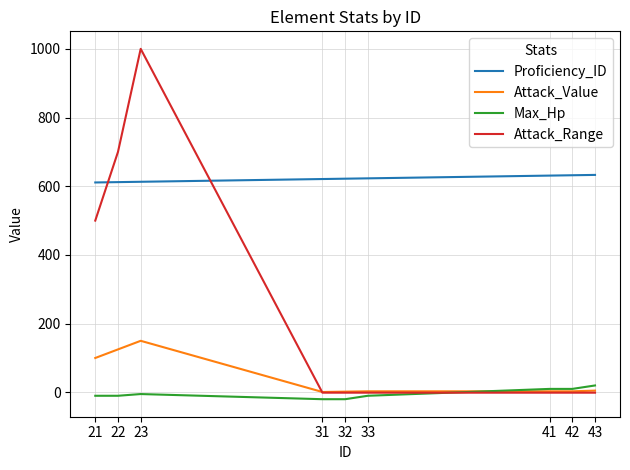

What is the difference between the Attack_Range values at 33 and 23?

1001